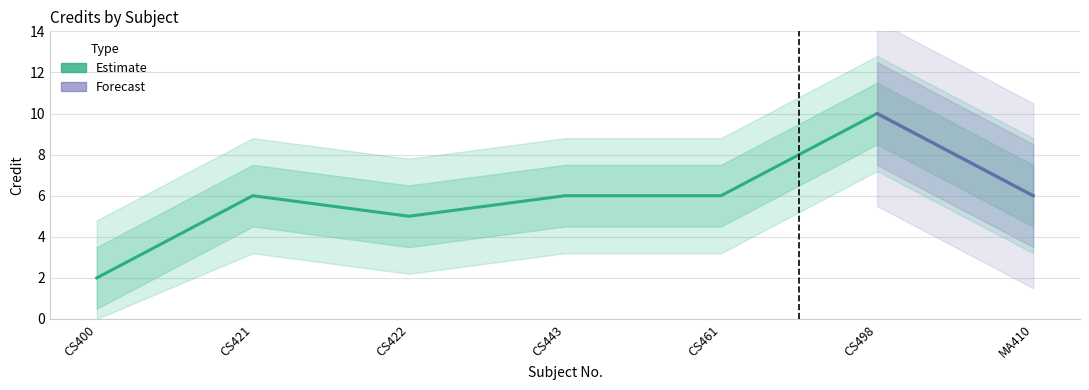

What is the label of the 7th point from the left?

MA410